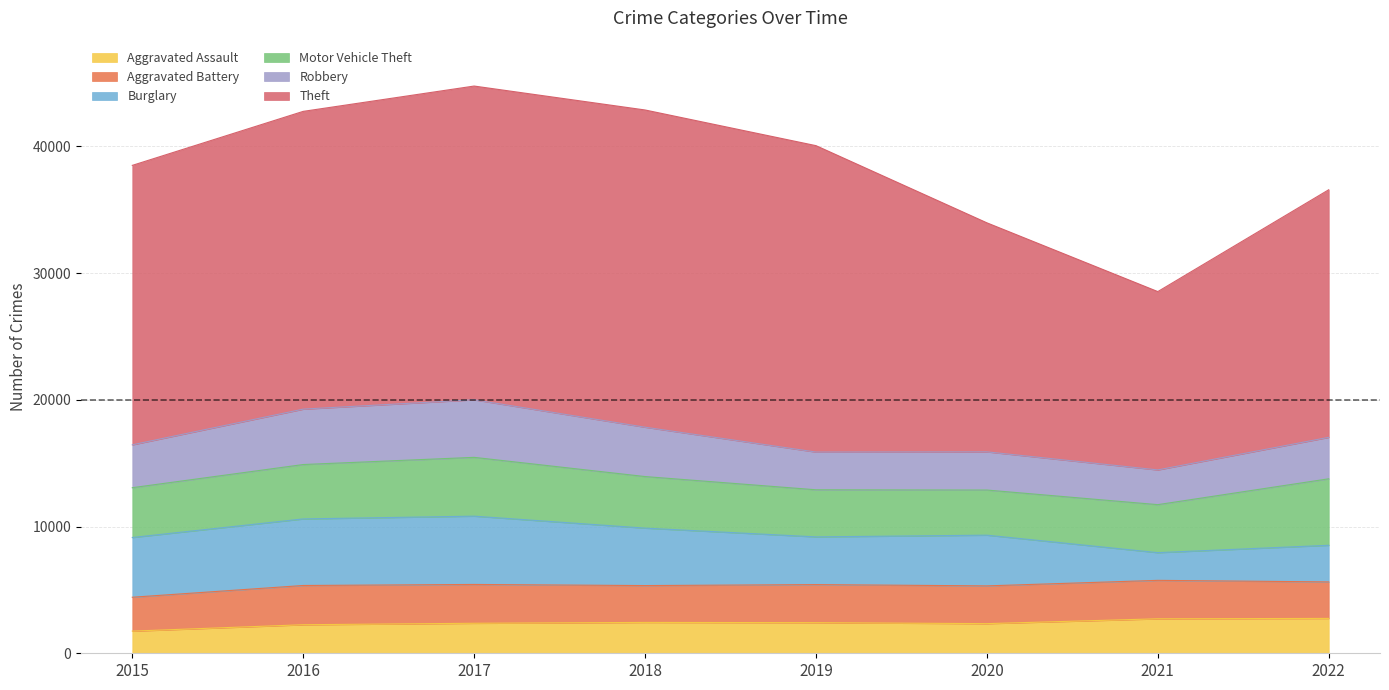

Between 2016 and 2020, which series saw the biggest shift?

Theft